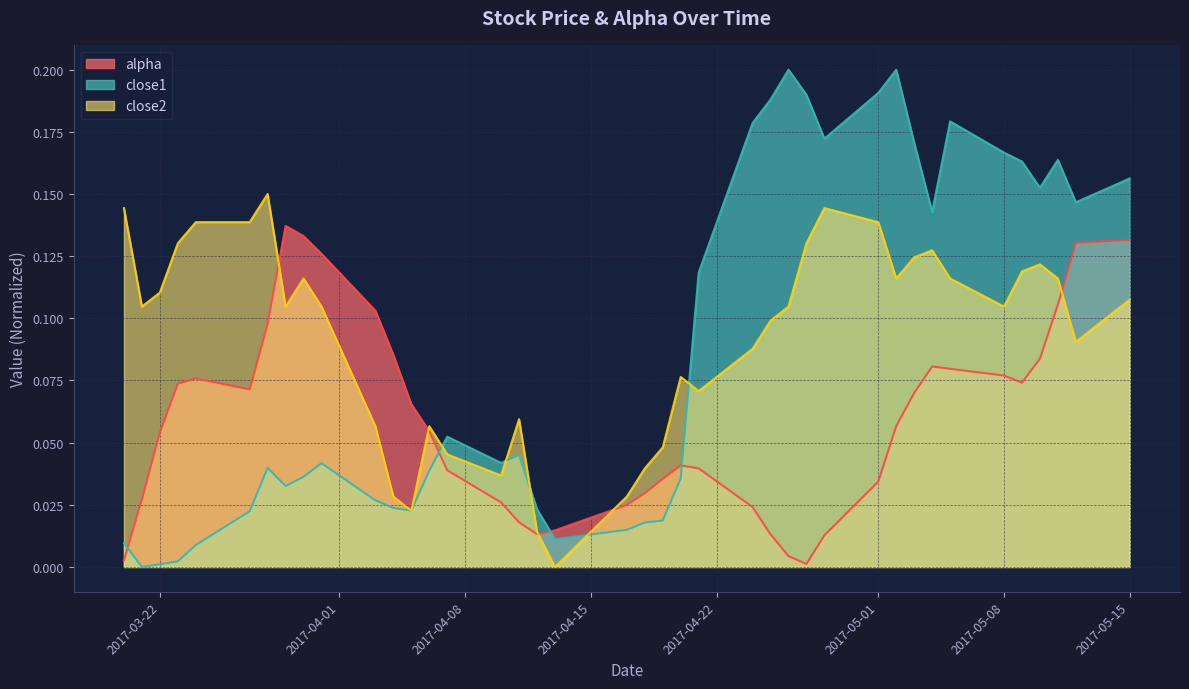

List the series in order of their overall mean, highest first.

close2, close1, alpha